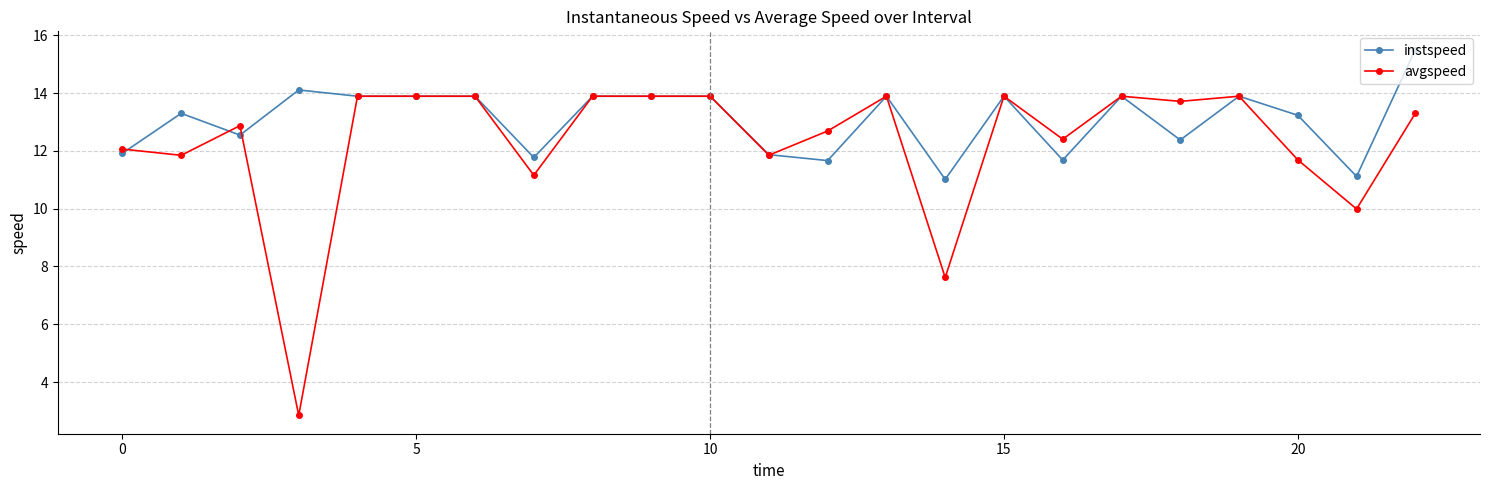

List the series in order of their overall mean, lowest first.

avgspeed, instspeed